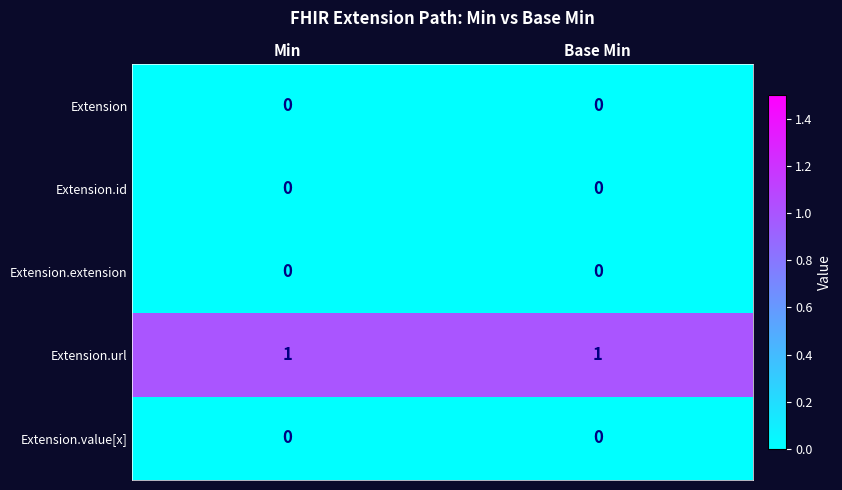

Which series has the largest total across all categories?

Extension.url